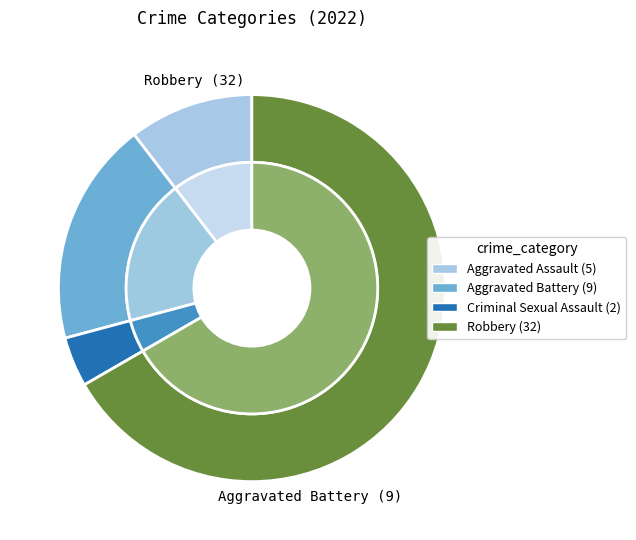

How many segments does this pie chart have?

4